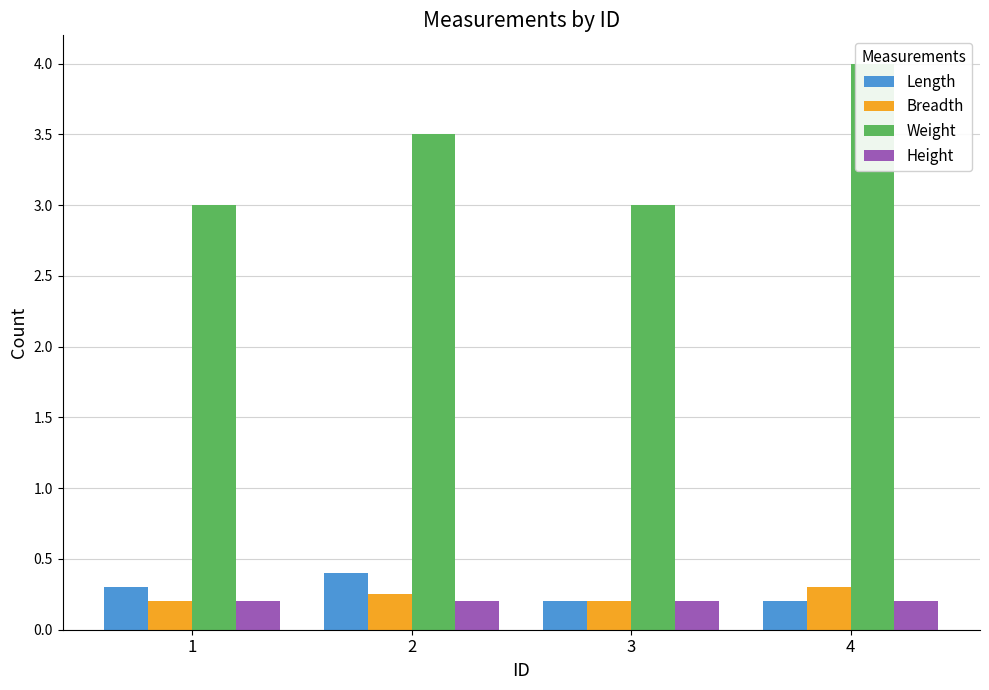

What is the difference between the maximum and second lowest values in the Weight series?

1.0